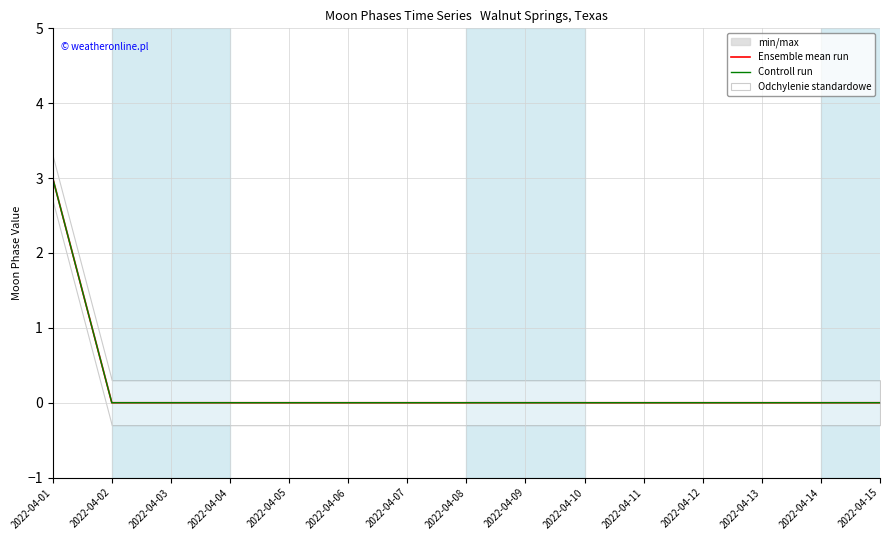

The value of Controll run at 2022-04-02 is 0. True or false?

True